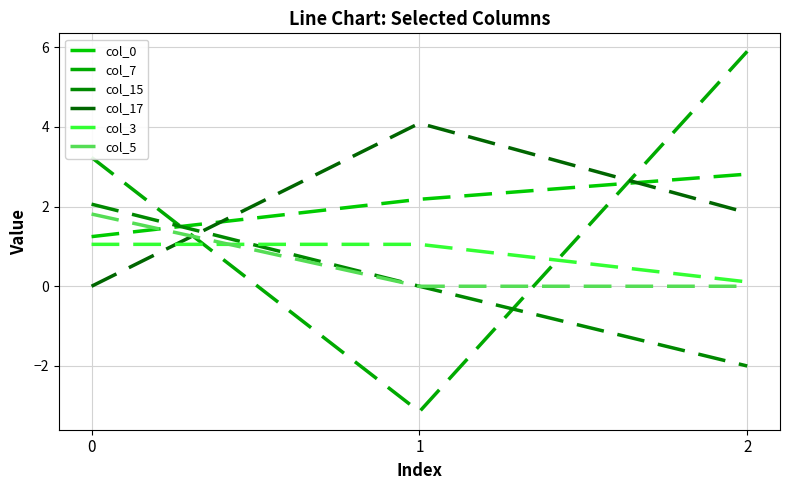

At how many categories does at least one series exceed 4?

2